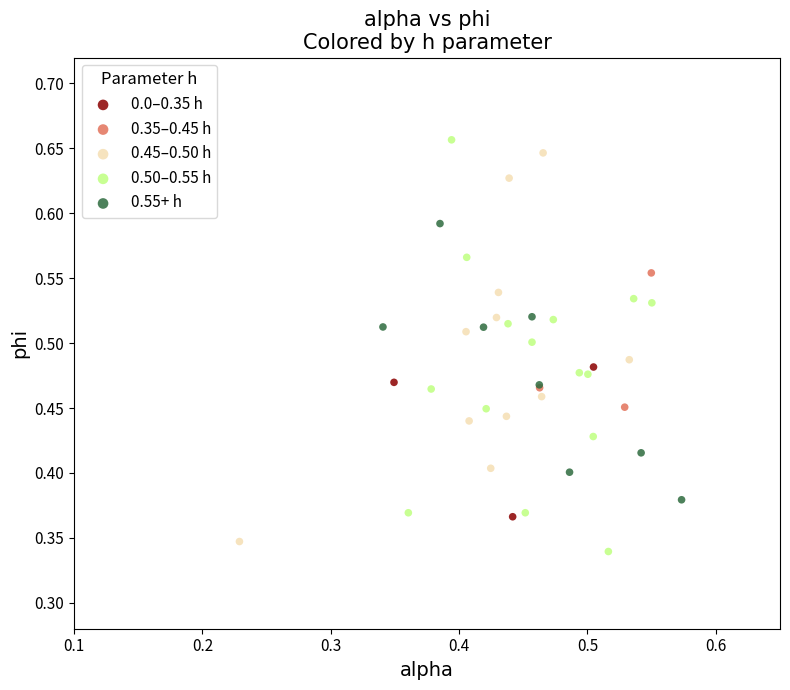

What are all the series names shown in the legend?

0.0–0.35 h, 0.35–0.45 h, 0.45–0.50 h, 0.50–0.55 h, 0.55+ h